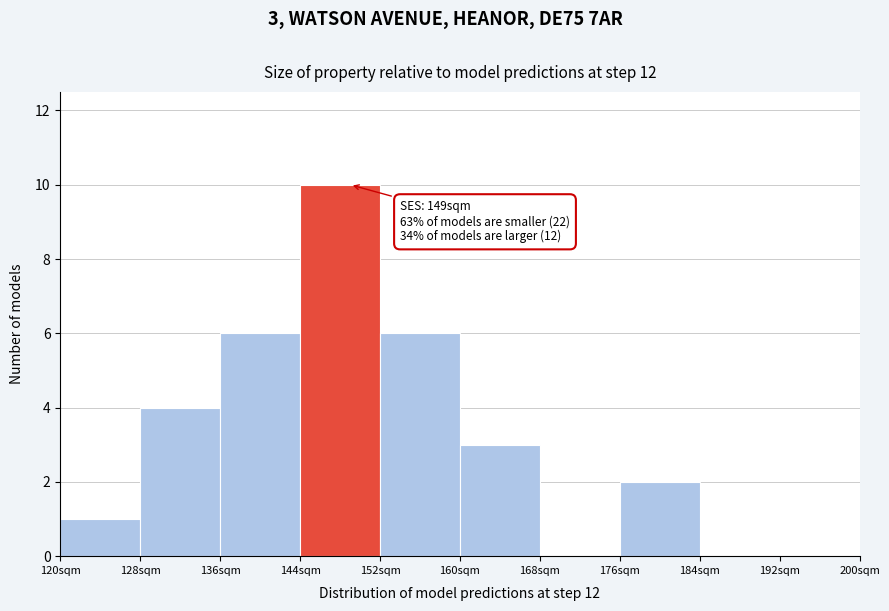

Over which range of the x-axis is the bar tallest?

144 to 152